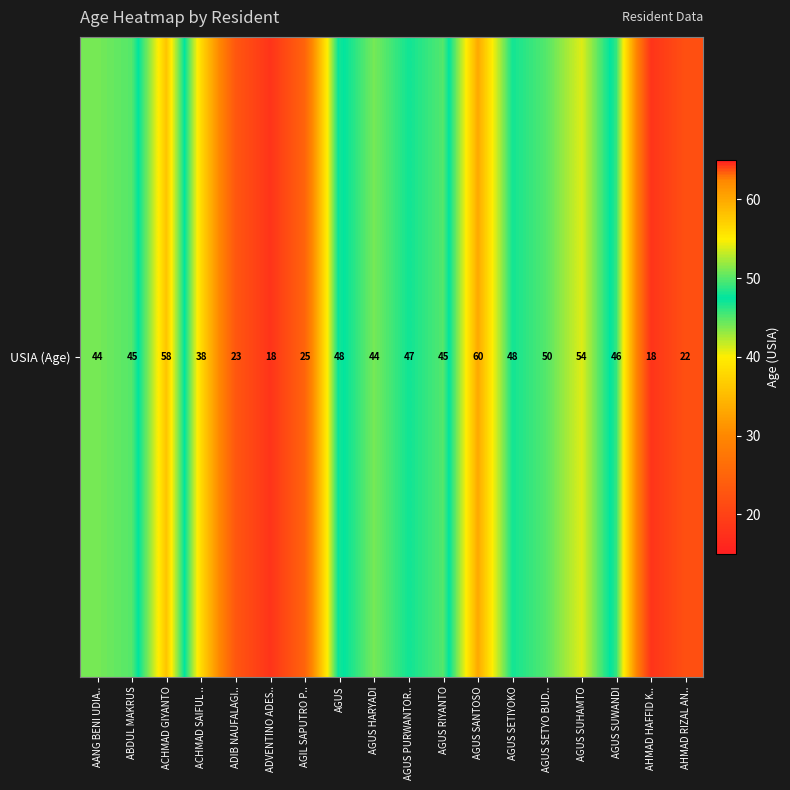

Between ADIB NAUFALAGI.. and AGUS PURWANTOR.., which is larger?

AGUS PURWANTOR..